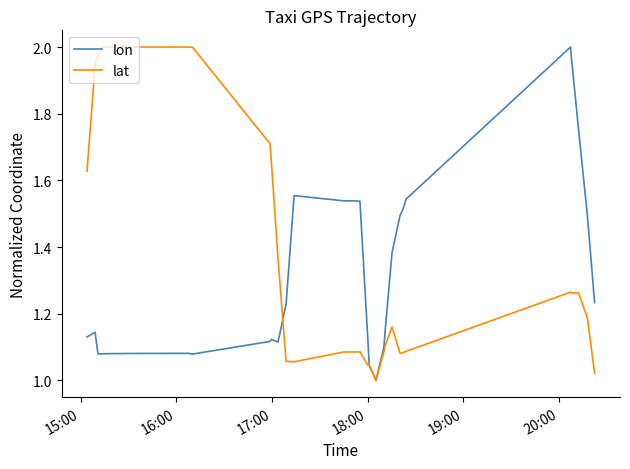

Which series has the largest total across all categories?

lat